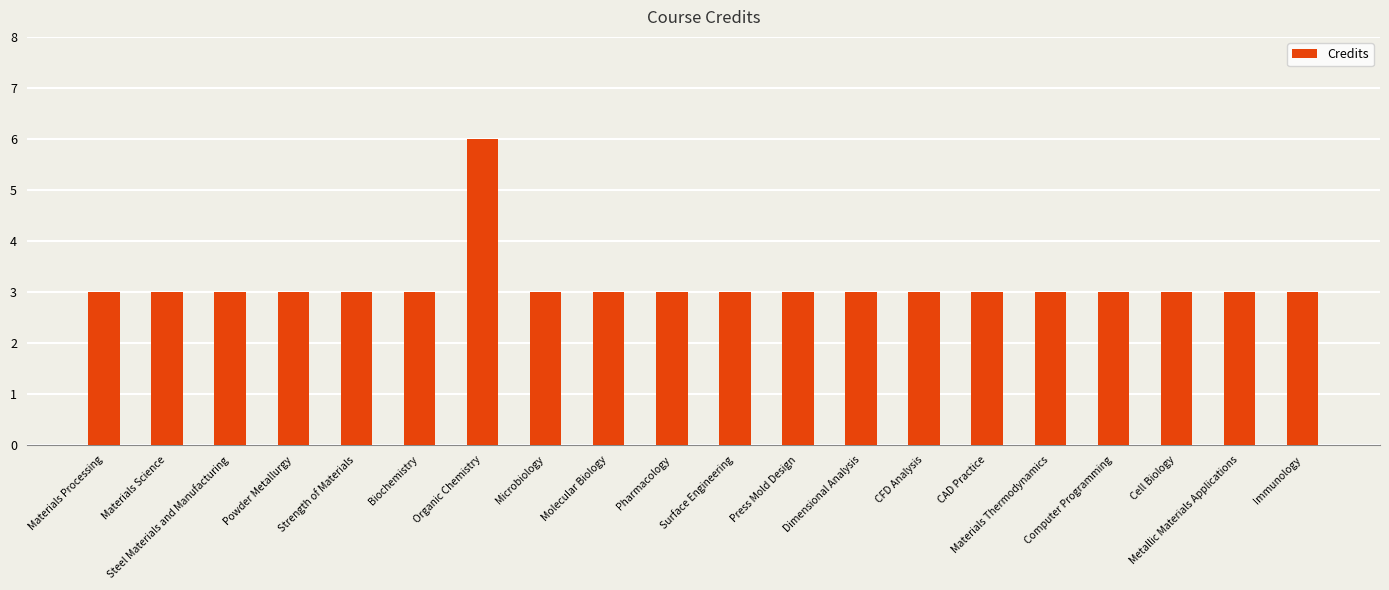

How many values are between 3 and 4?

19